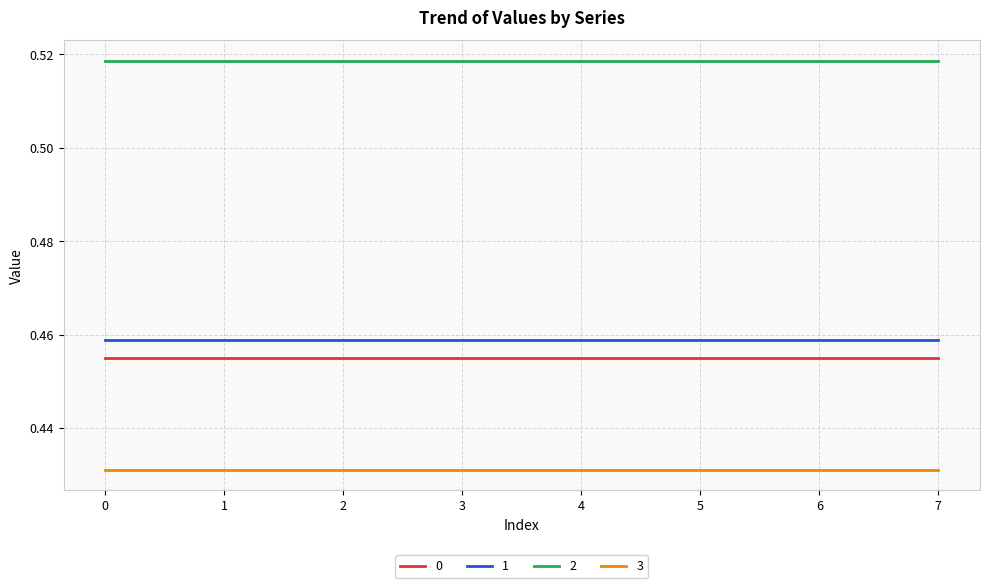

What is the difference between the highest and lowest values at 3?

0.1